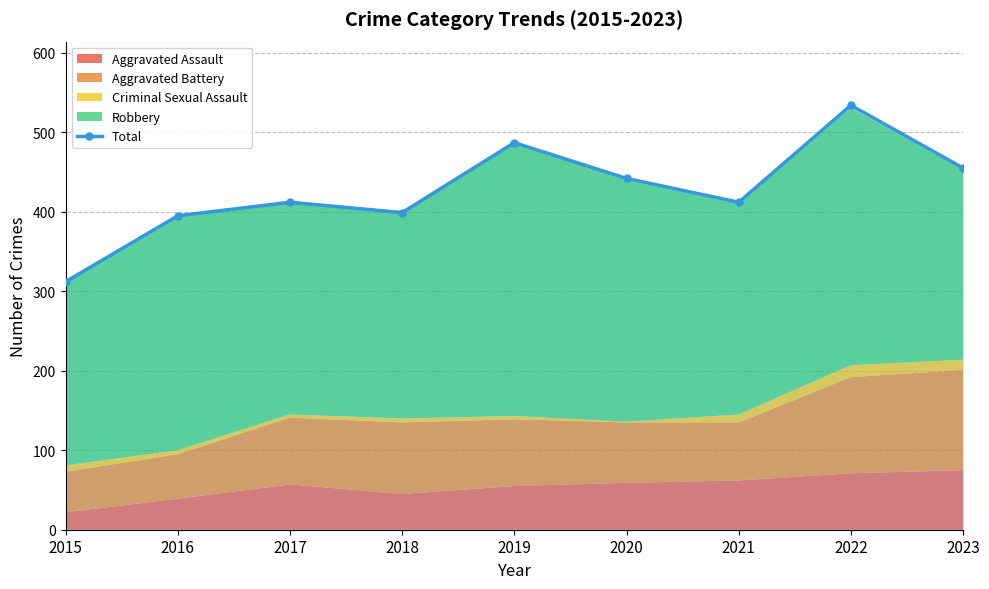

What is the sum of the values at 2018 and 2016?

794